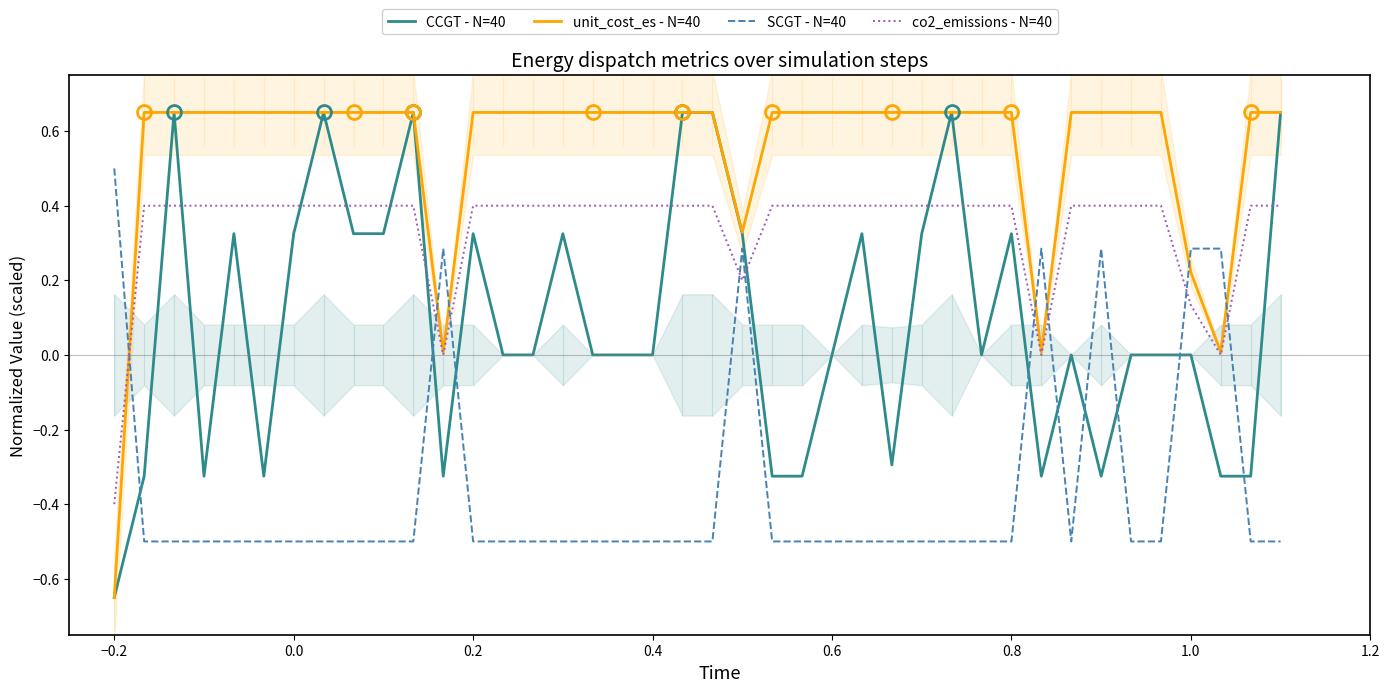

What are all the series names shown in the legend?

CCGT - N=40, unit_cost_es - N=40, SCGT - N=40, co2_emissions - N=40